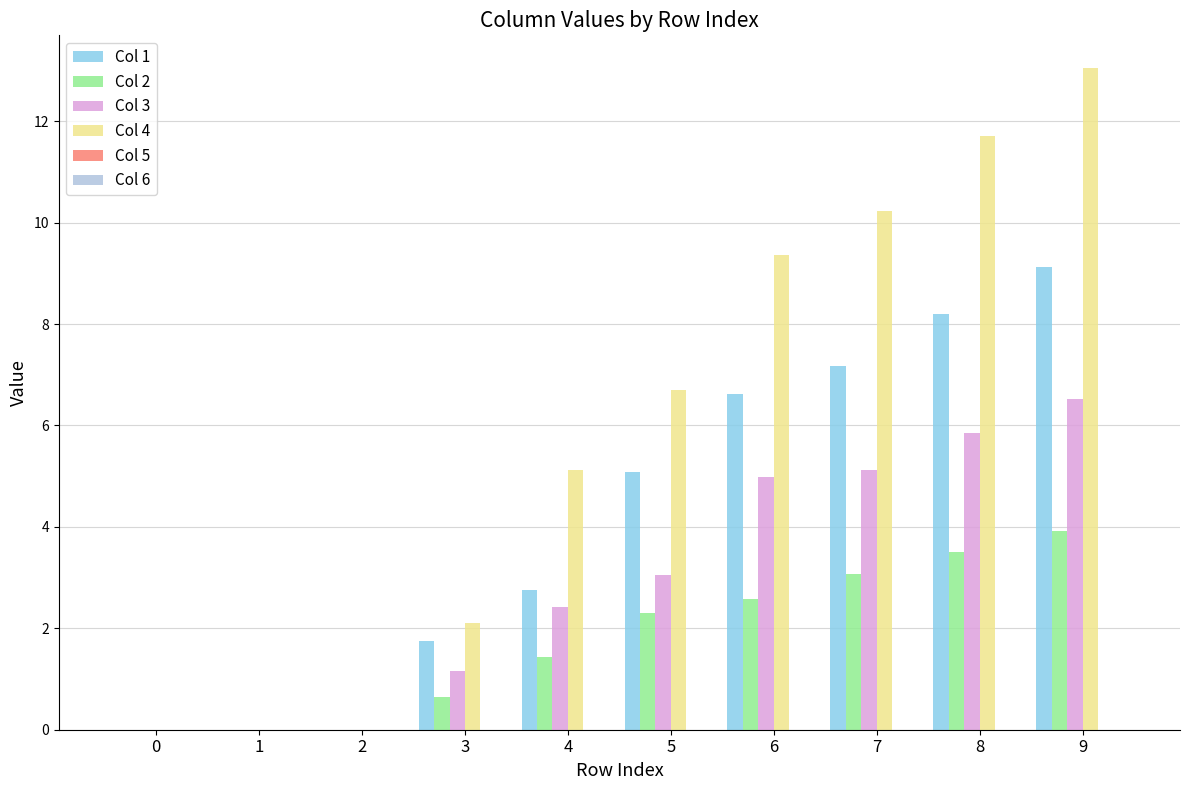

At which label does Col 2 first exceed 2?

5